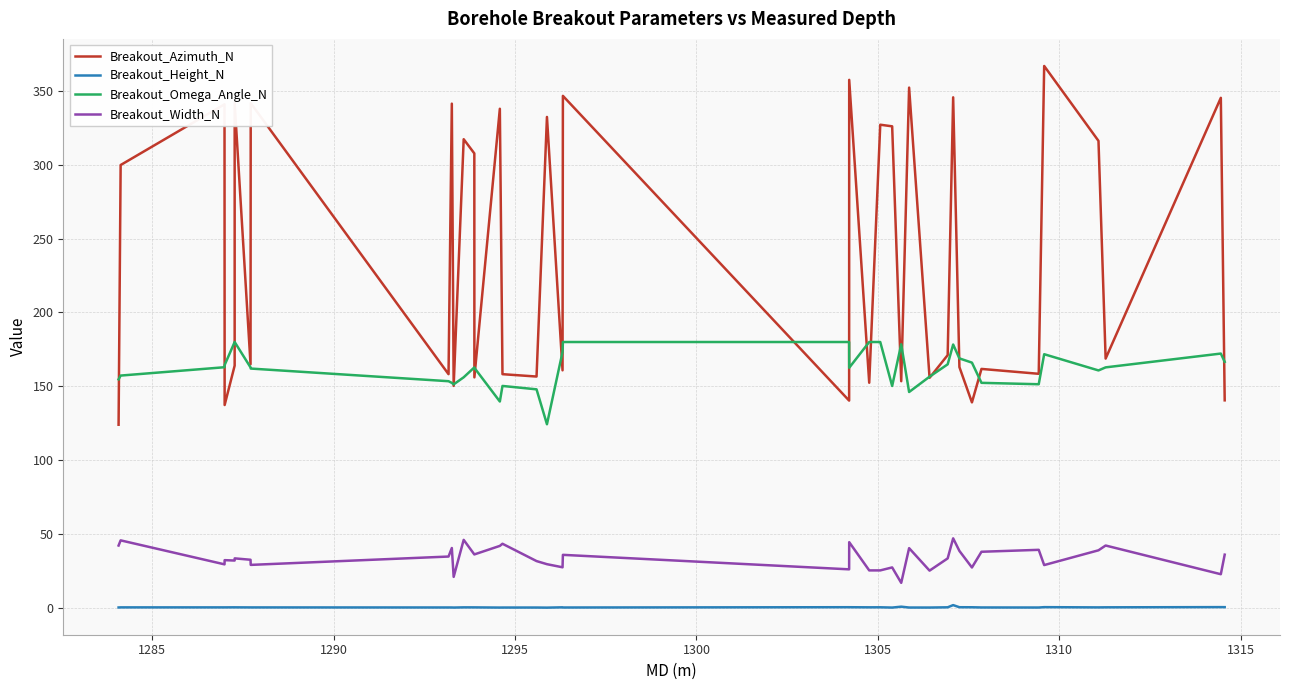

What are all the series names shown in the legend?

Breakout_Azimuth_N, Breakout_Height_N, Breakout_Omega_Angle_N, Breakout_Width_N